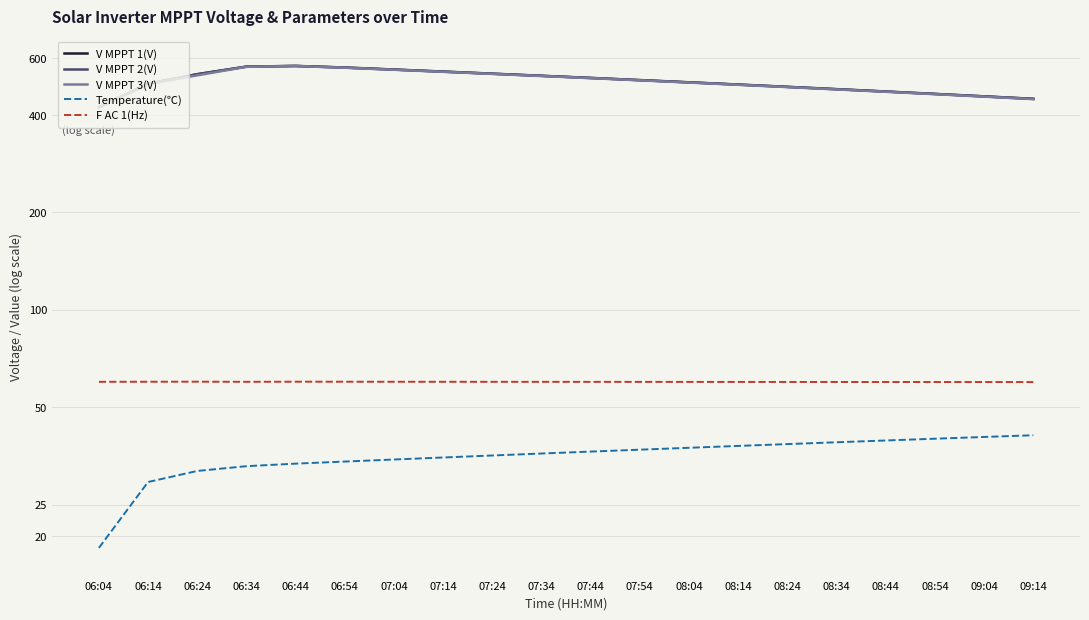

At how many categories does at least one series exceed 92?

20